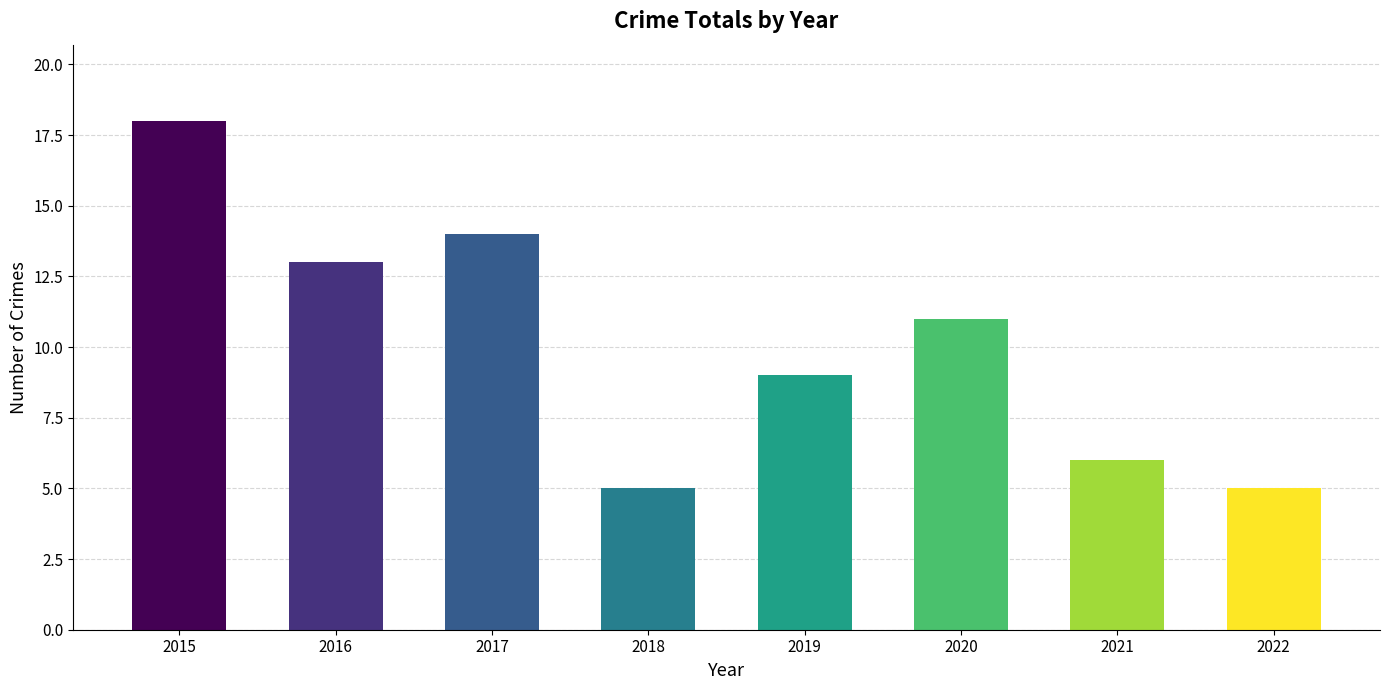

Approximately how many times larger is the value at 2015 compared to 2019?

2.0